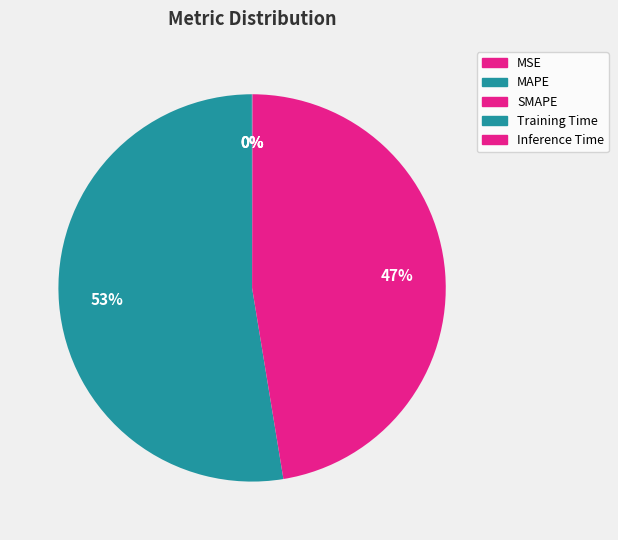

What is the largest slice in the pie chart?

MAPE